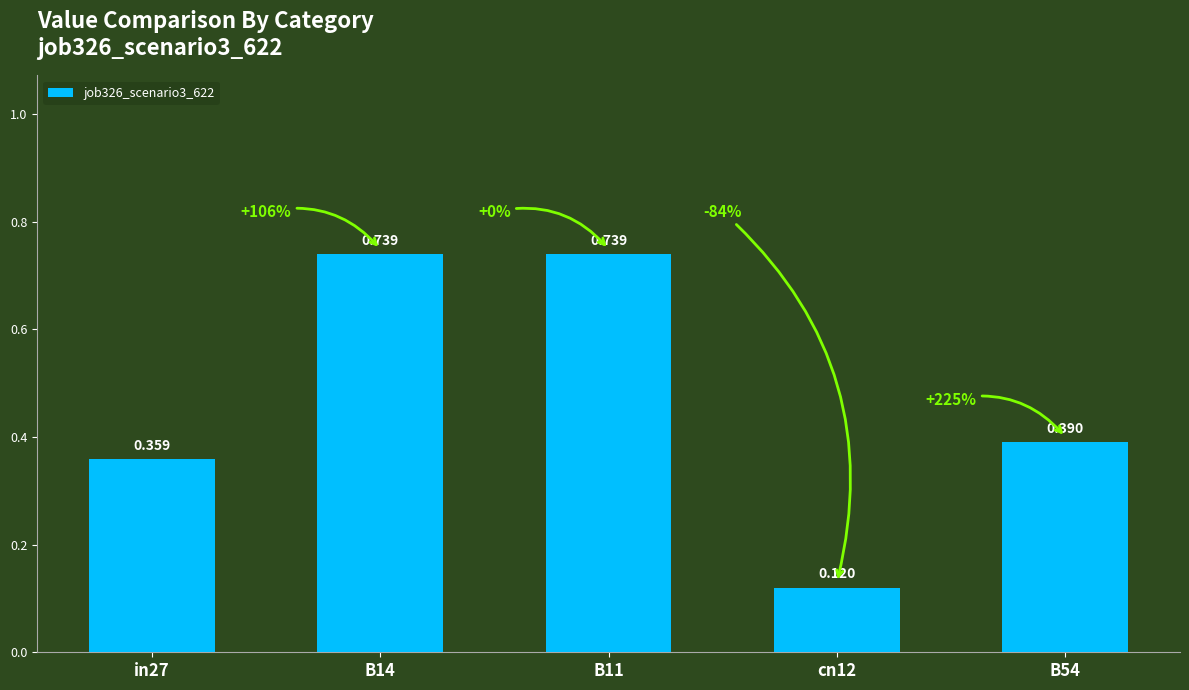

What is the difference between the maximum and minimum values?

0.6